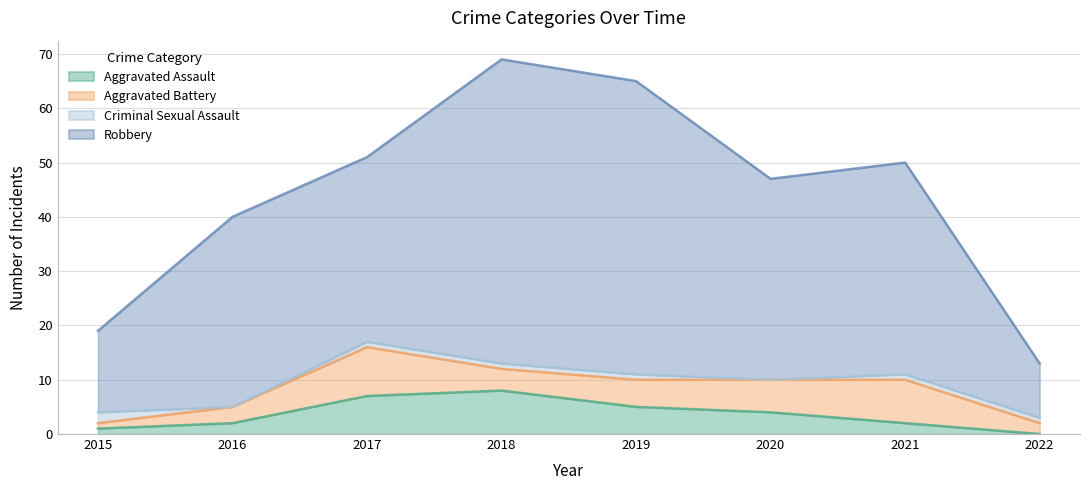

Which series has the largest total across all categories?

Robbery